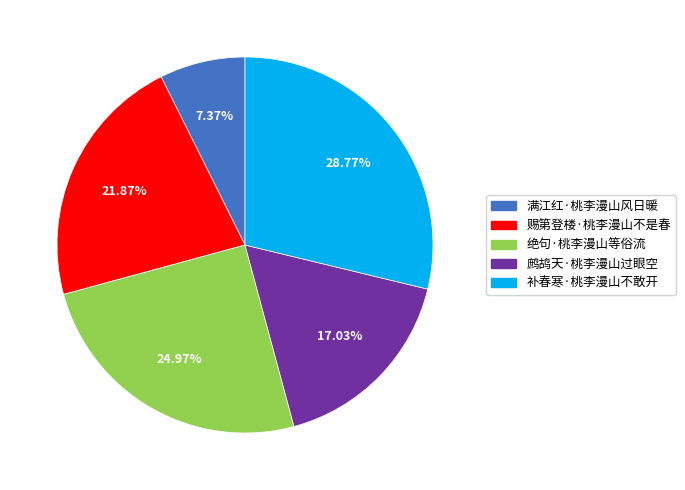

Between 满江红·桃李漫山风日暖 and 鹧鸪天·桃李漫山过眼空, which is larger?

鹧鸪天·桃李漫山过眼空